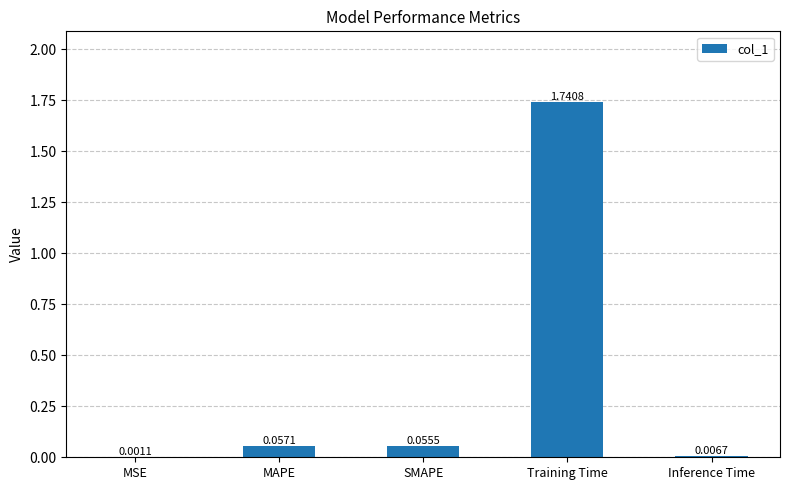

Between SMAPE and MAPE, which is larger?

MAPE